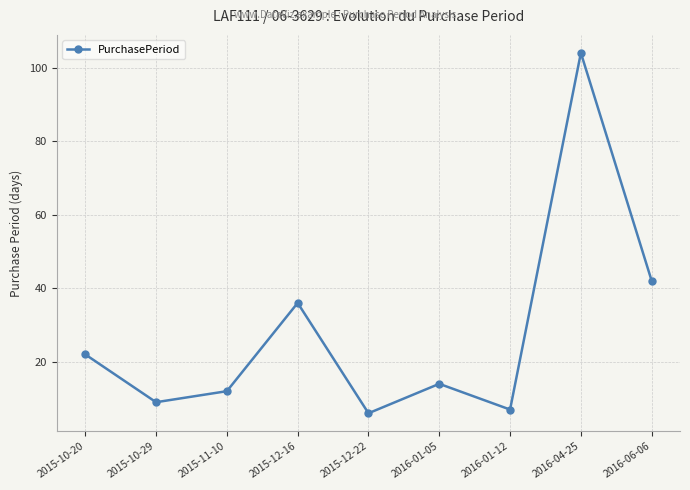

What position from the right is 2016-01-12?

3